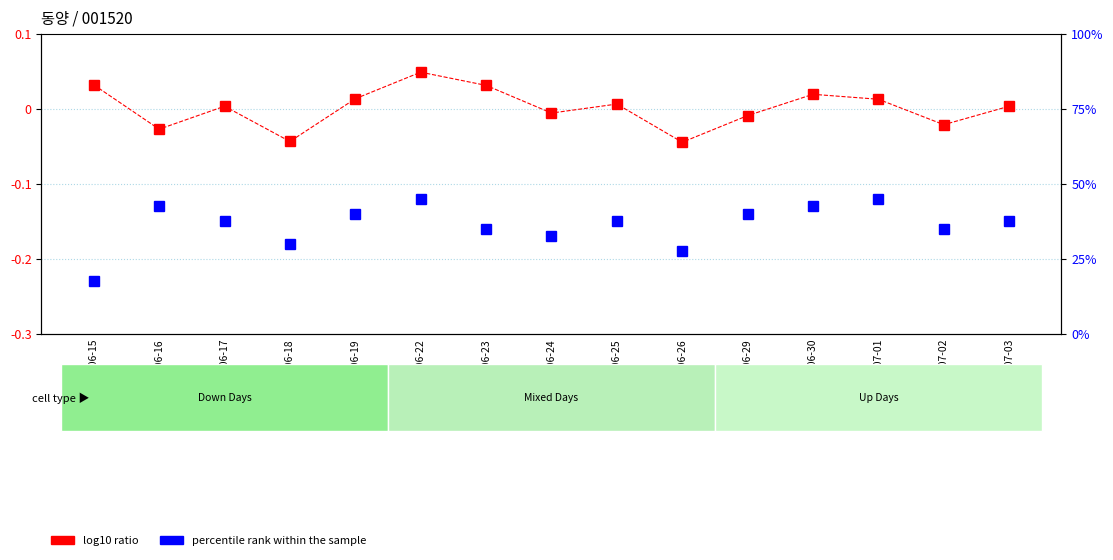

True or false: percentile rank within the sample has a value of -0.2 at 2015-07-02.

False